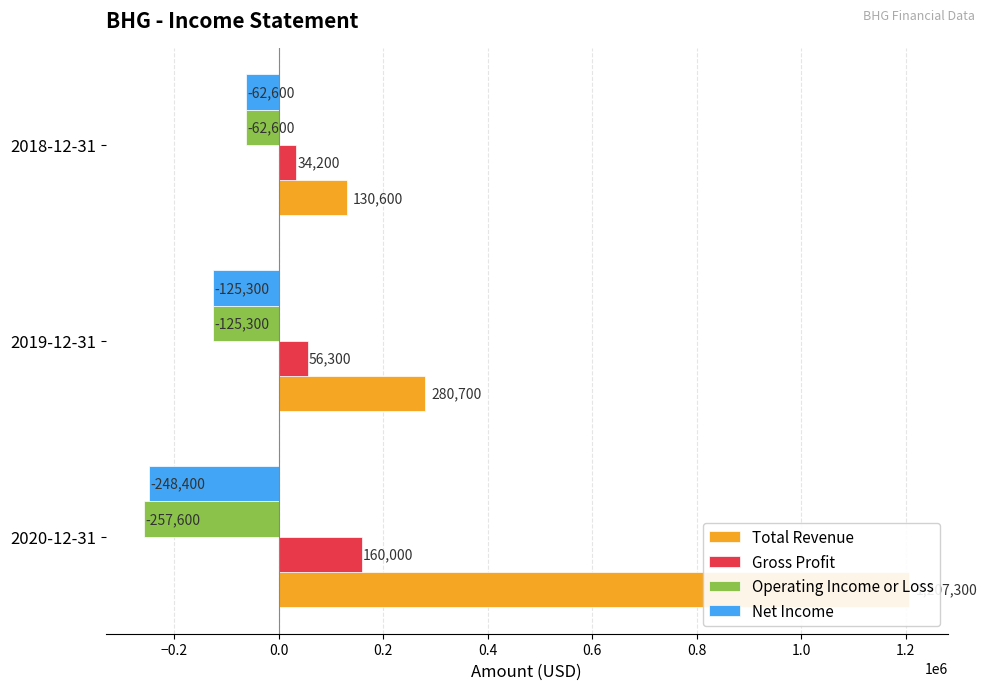

Are the bars horizontal?

Yes